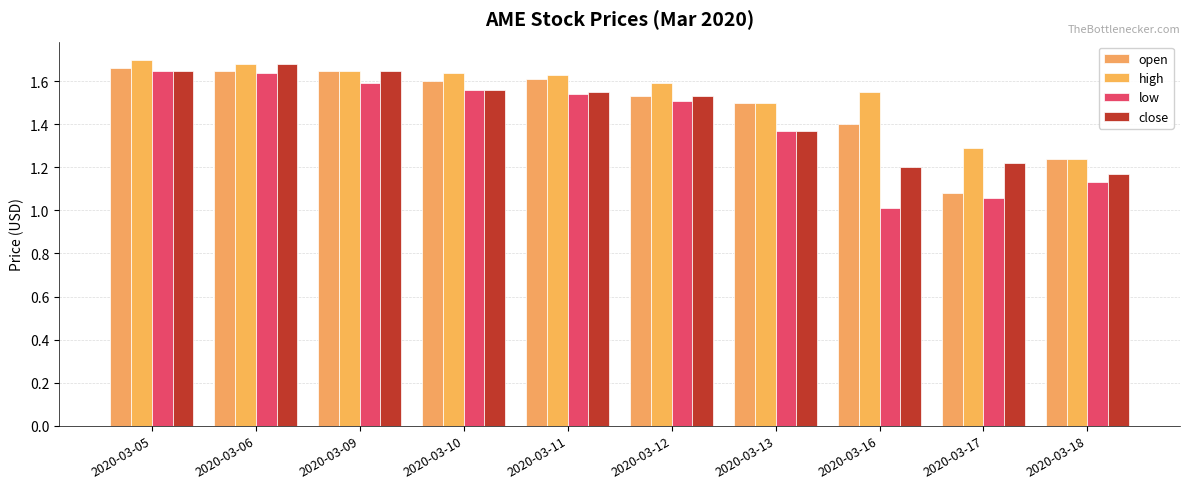

What is the smallest value displayed?

1.0